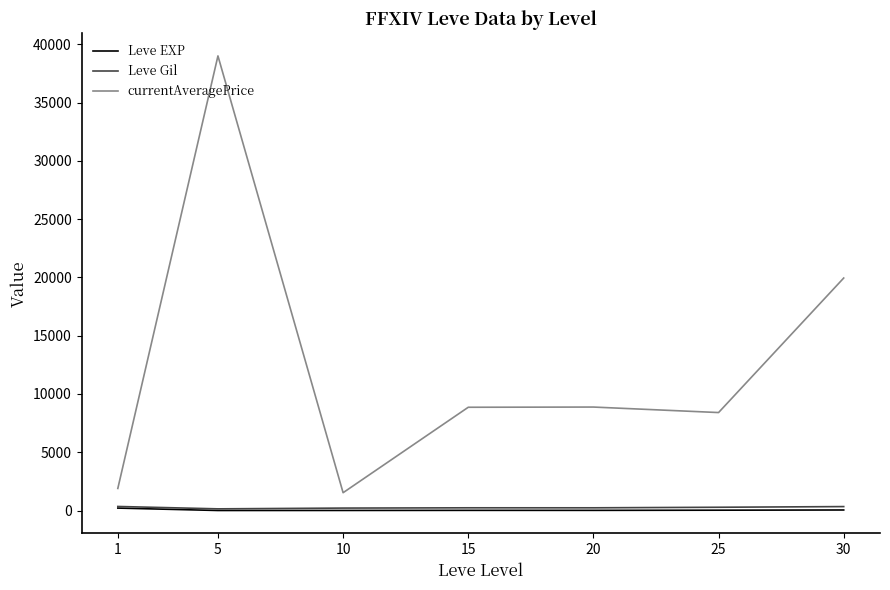

True or false: Leve Gil and currentAveragePrice intersect in this chart.

False